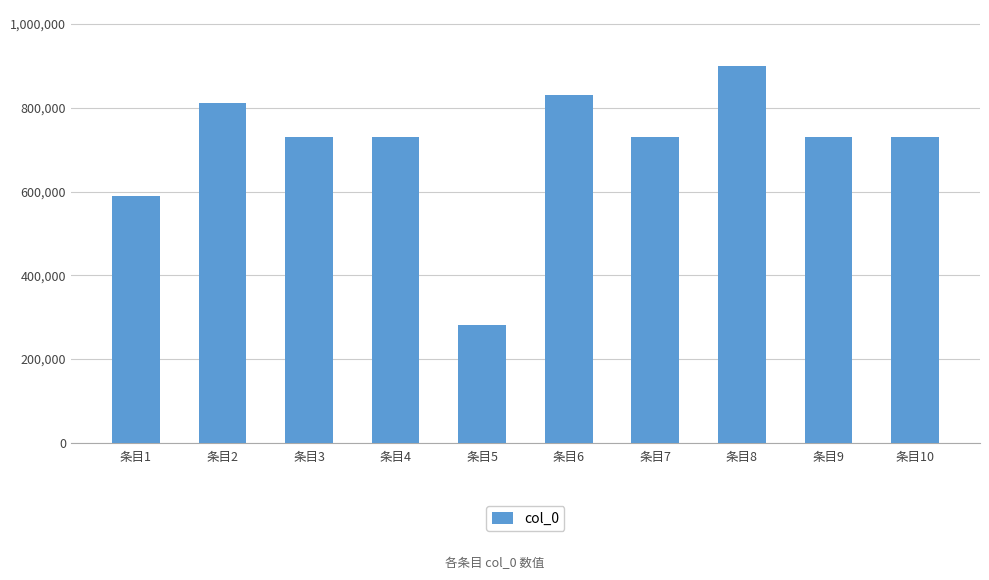

What is the difference between the values at 条目10 and 条目6?

100806